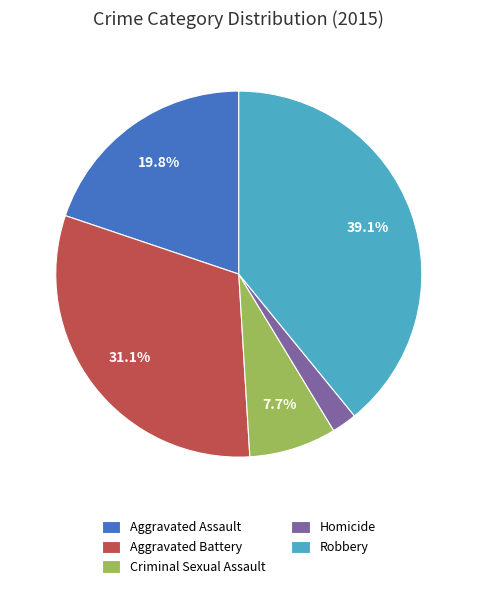

What percentage is the Criminal Sexual Assault slice, to the nearest percent?

8%